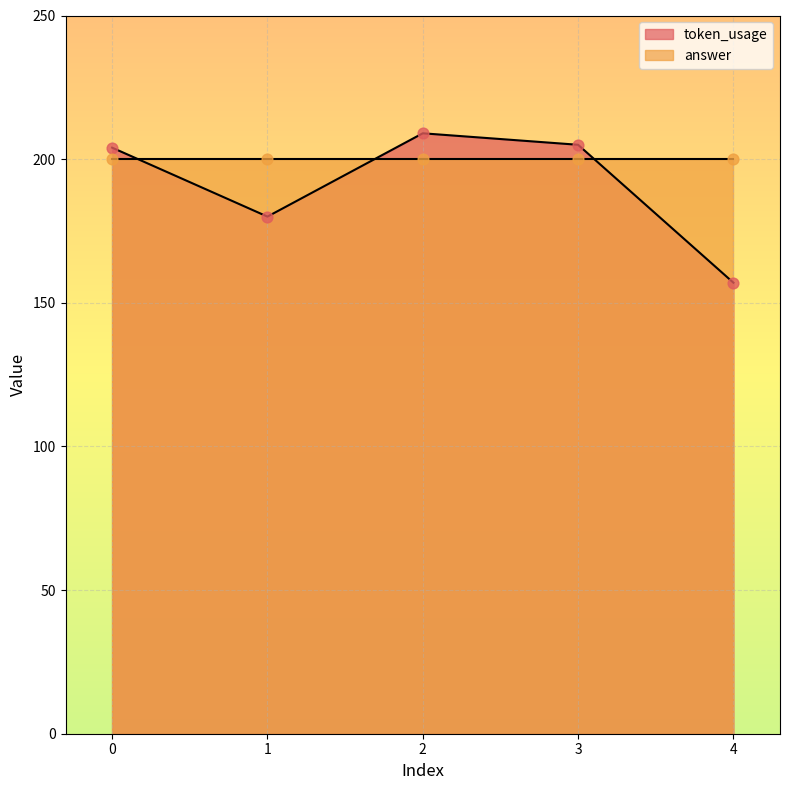

Which has a higher value, 4 or 2?

2